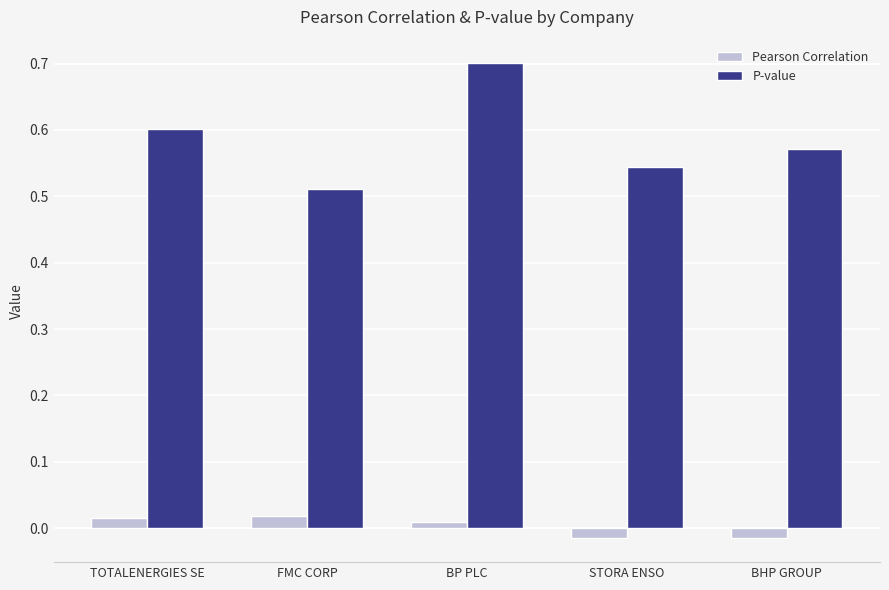

At how many categories does at least one series exceed 0?

5